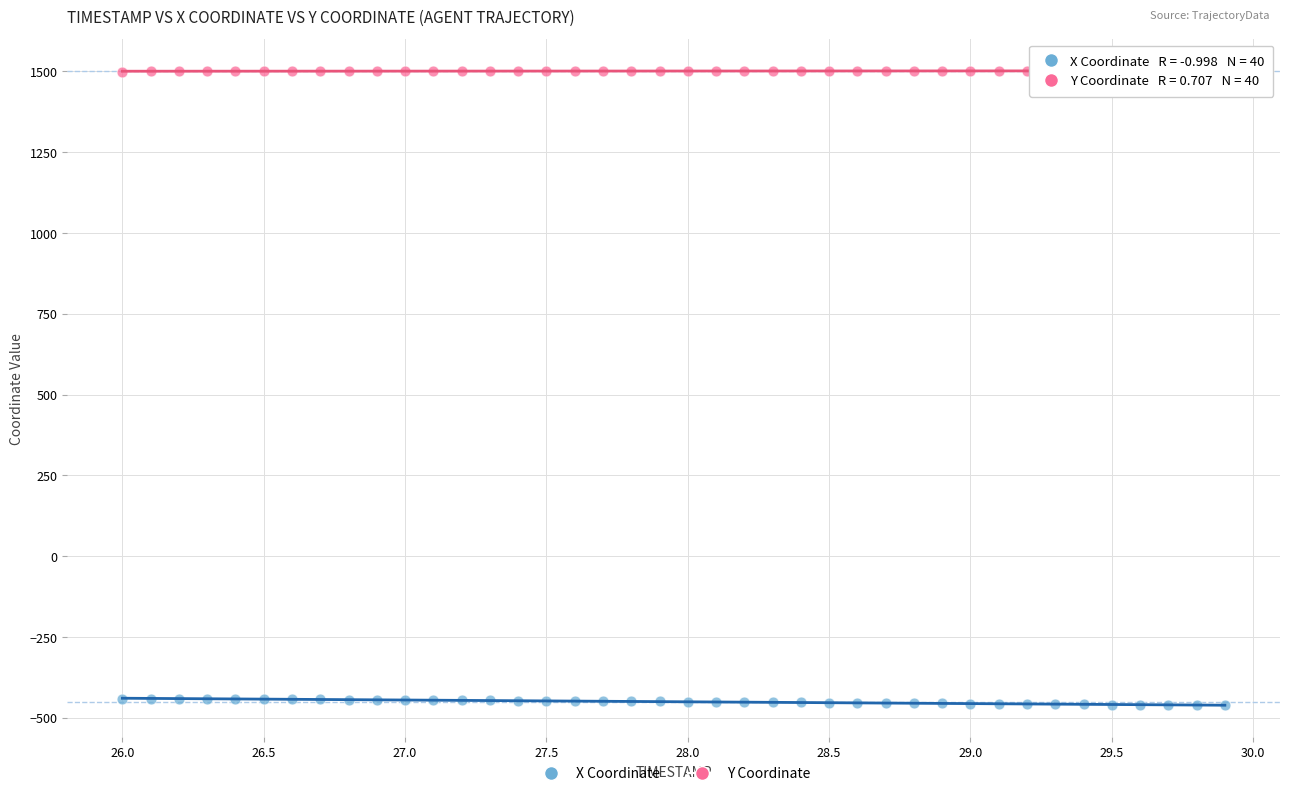

Which series reaches the maximum Y coordinate?

Y Coordinate